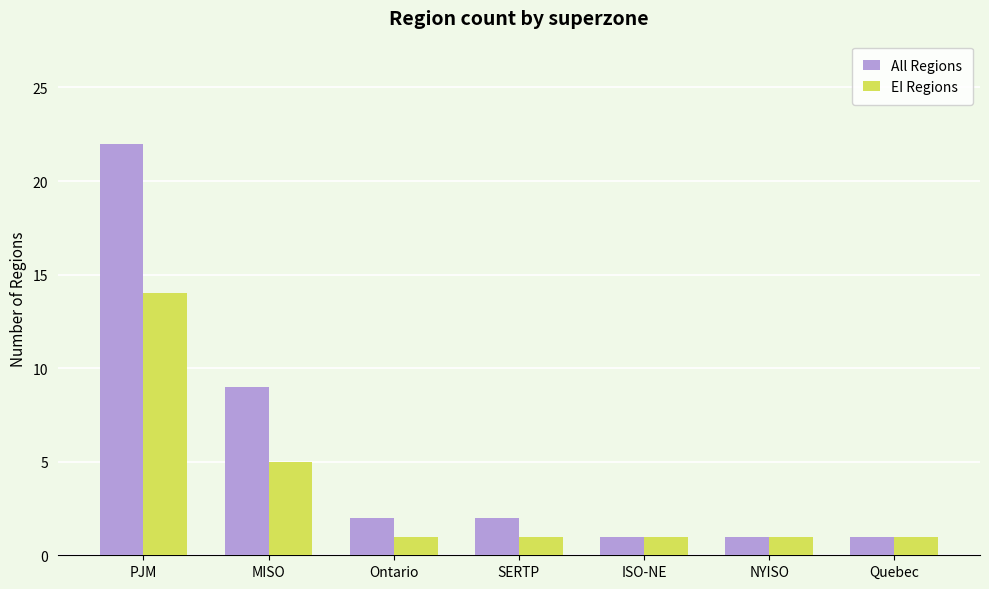

Count the number of data series in this chart.

2